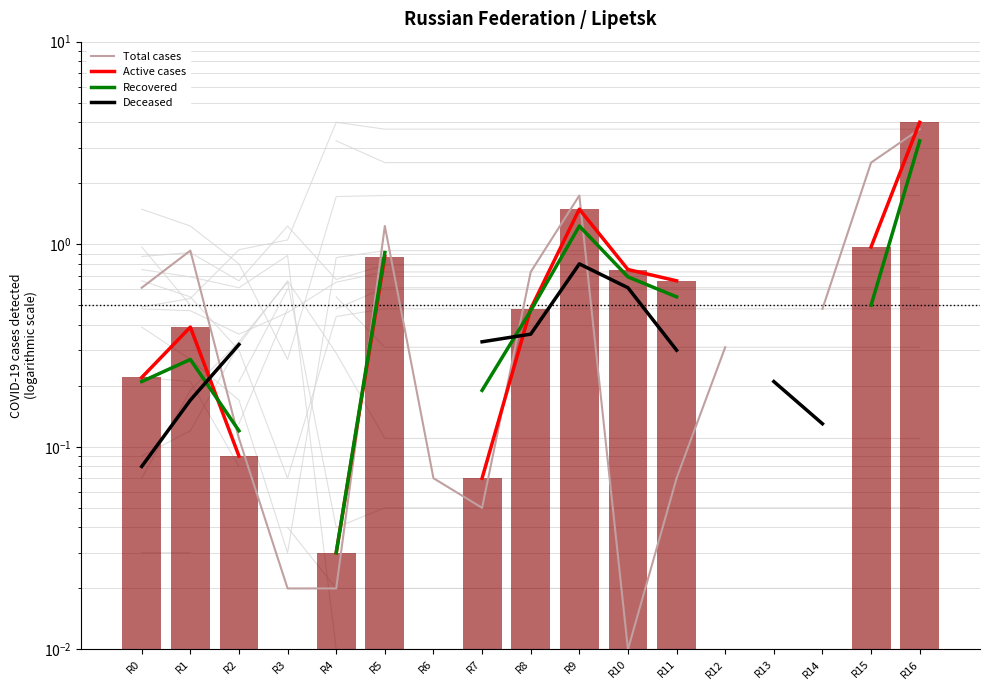

Is the value of Active cases at R16 greater than the value of Total cases at R16?

Yes